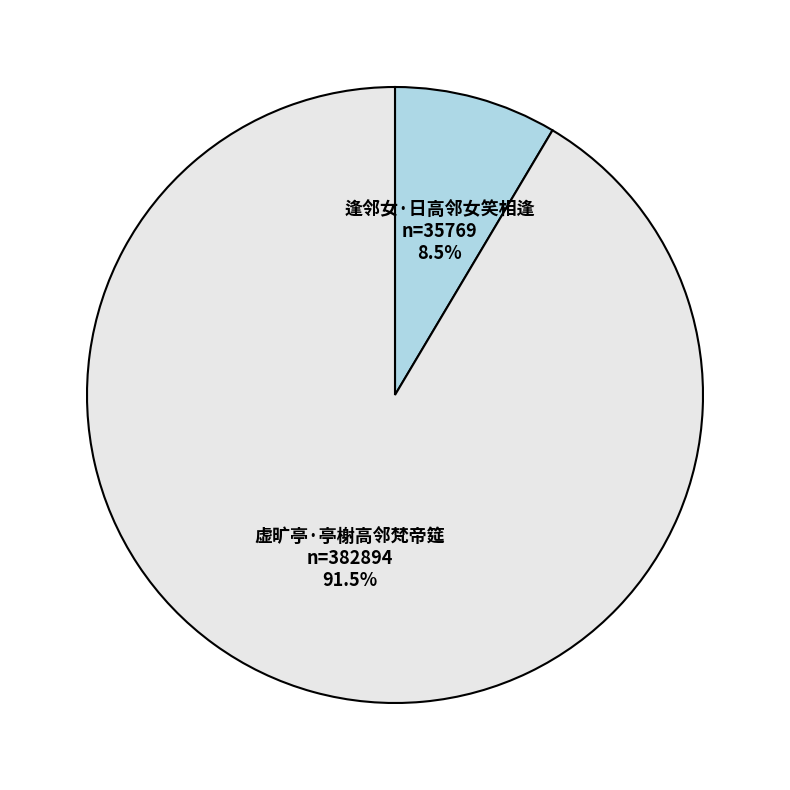

What is the smallest slice in the pie chart?

逢邻女·日高邻女笑相逢